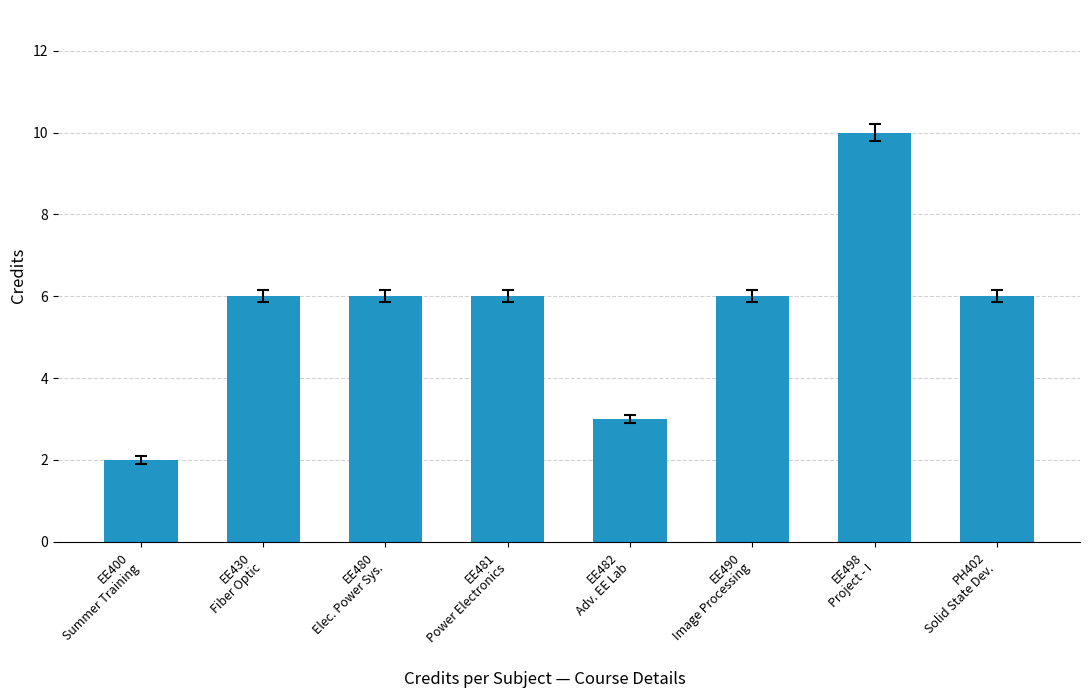

True or false: the data shows 1 at EE400
Summer Training.

False